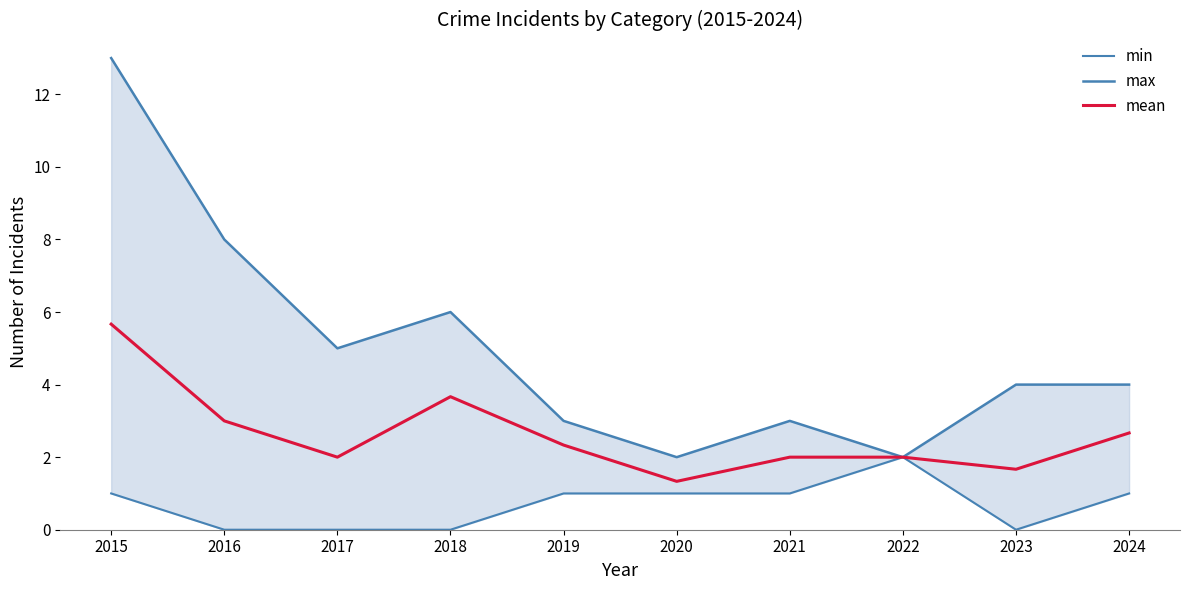

Rank the categories by min value from highest to lowest.

2022, 2015, 2019, 2020, 2021, 2024, 2016, 2017, 2018, 2023